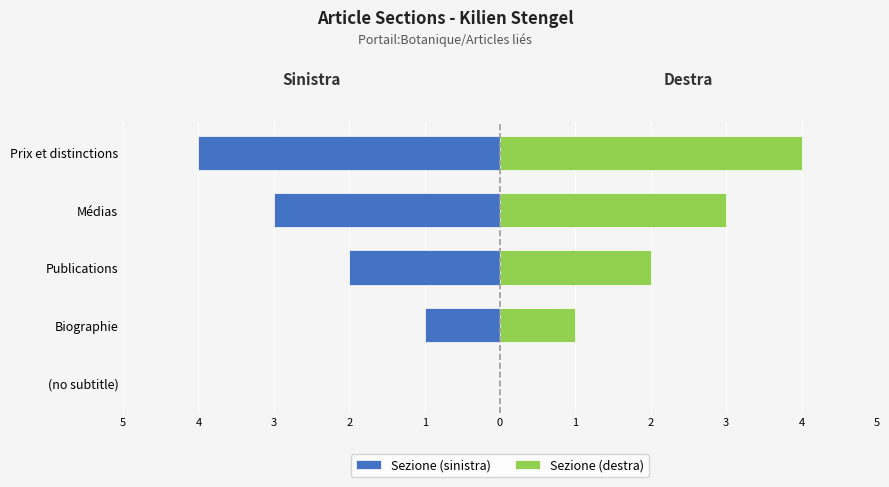

How many positive values does the Sezione (destra) series have?

4